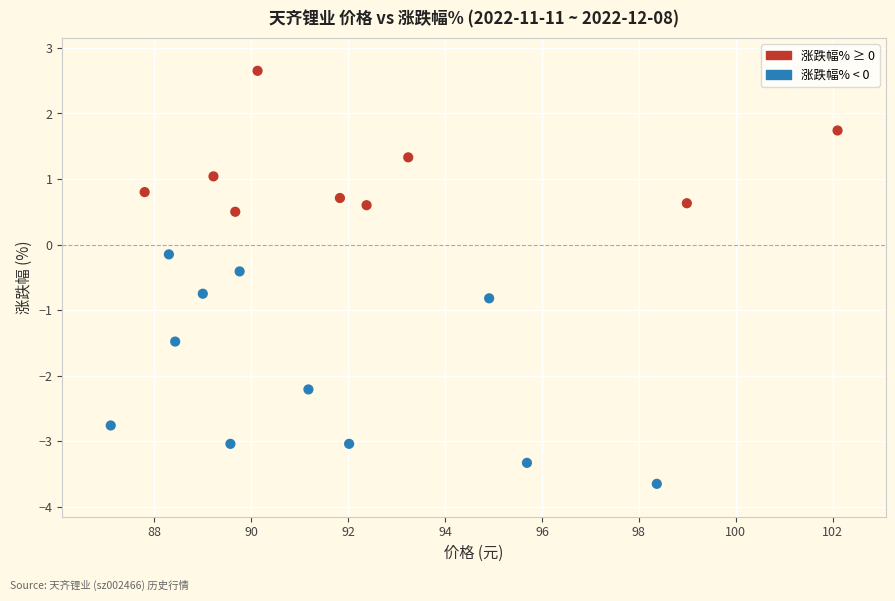

What is the range of X values (max minus min)?

15.0